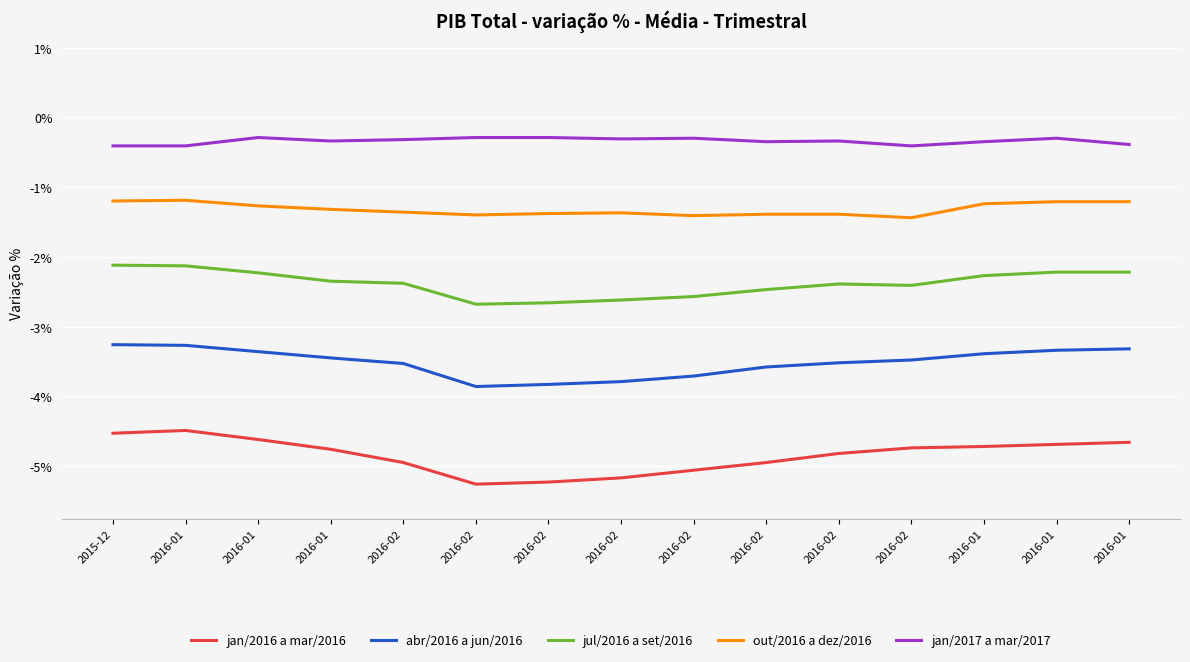

What are all the series names shown in the legend?

jan/2016 a mar/2016, abr/2016 a jun/2016, jul/2016 a set/2016, out/2016 a dez/2016, jan/2017 a mar/2017